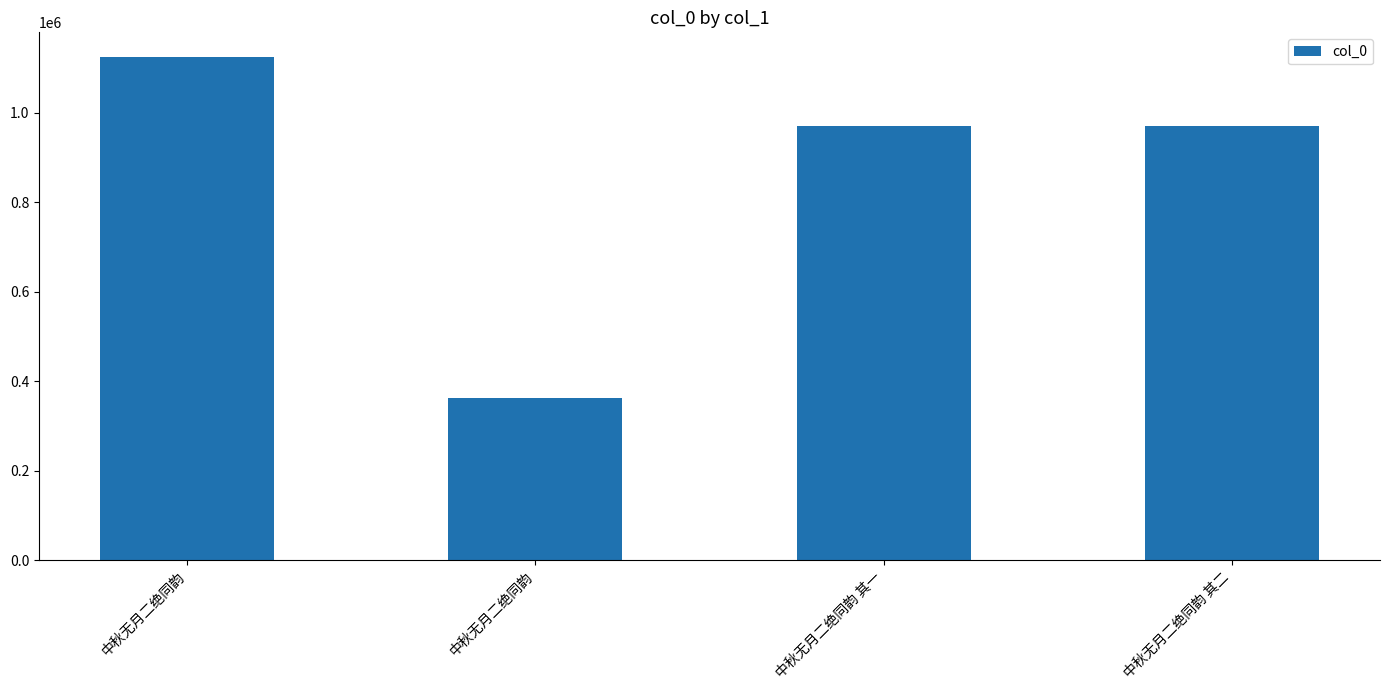

Reading left to right, transcribe all the data shown in this chart.

中秋无月二绝同韵=1123516	中秋无月二绝同韵=362245	中秋无月二绝同韵 其一=970283	中秋无月二绝同韵 其二=970284